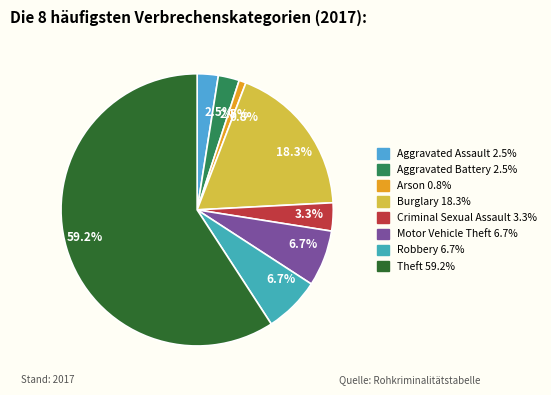

To the nearest percent, what percentage of the pie is Criminal Sexual Assault?

3%